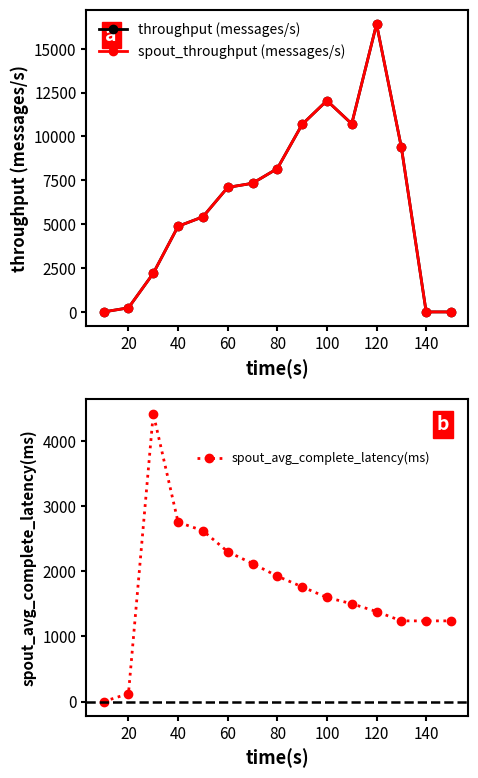

True or false: spout_throughput (messages/s) and throughput (messages/s) cross at least once.

False